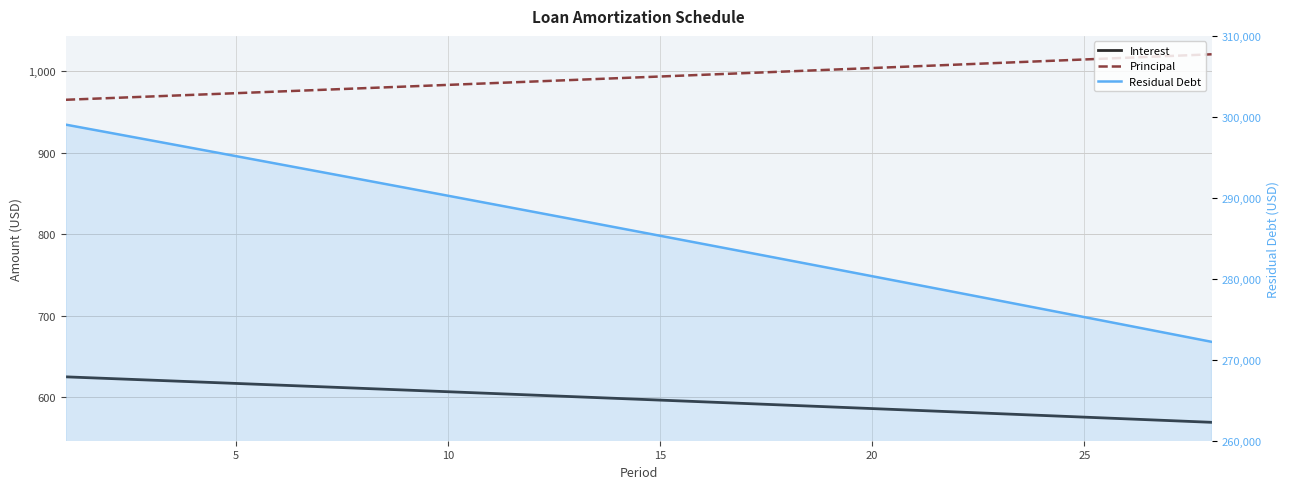

What are all the series names shown in the legend?

Interest, Principal, Residual Debt